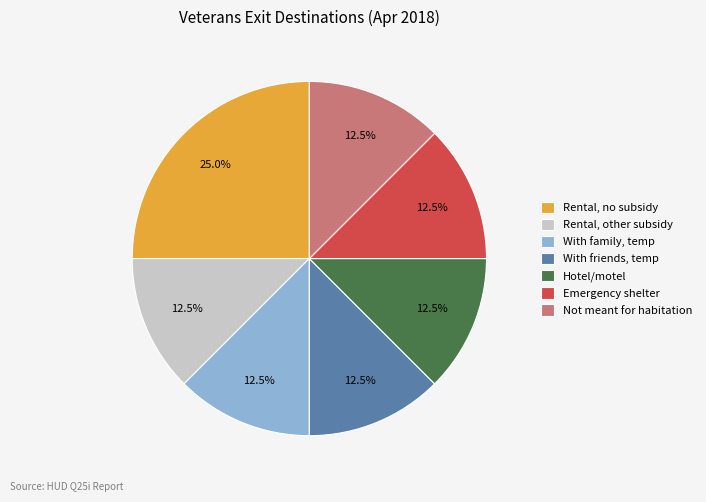

True or false: Emergency shelter accounts for 1% of the total.

False